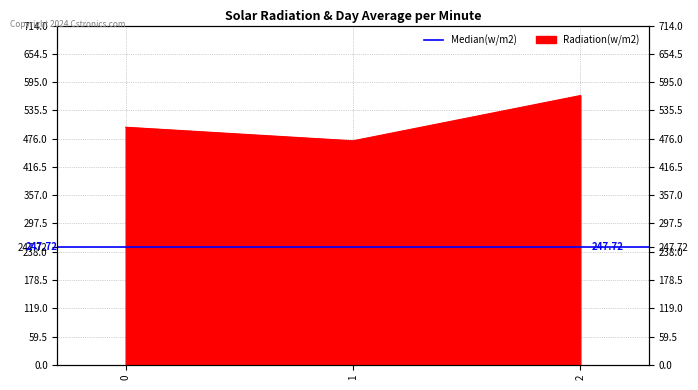

Reading left to right, list all the values displayed in this chart.

0=500.0	1=471.4	2=566.7